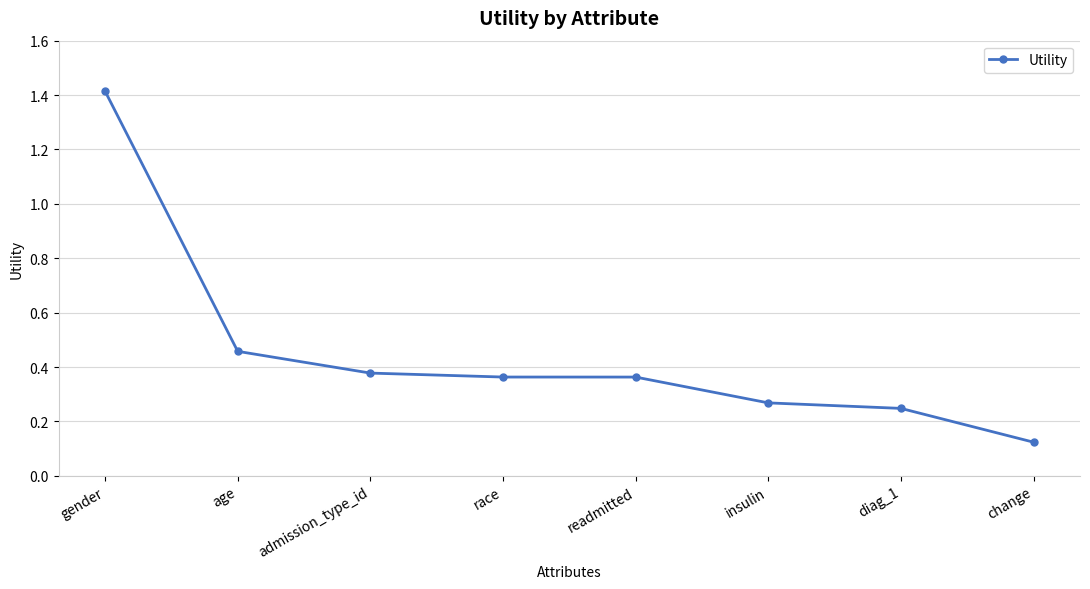

What is the maximum value shown in the chart?

1.4